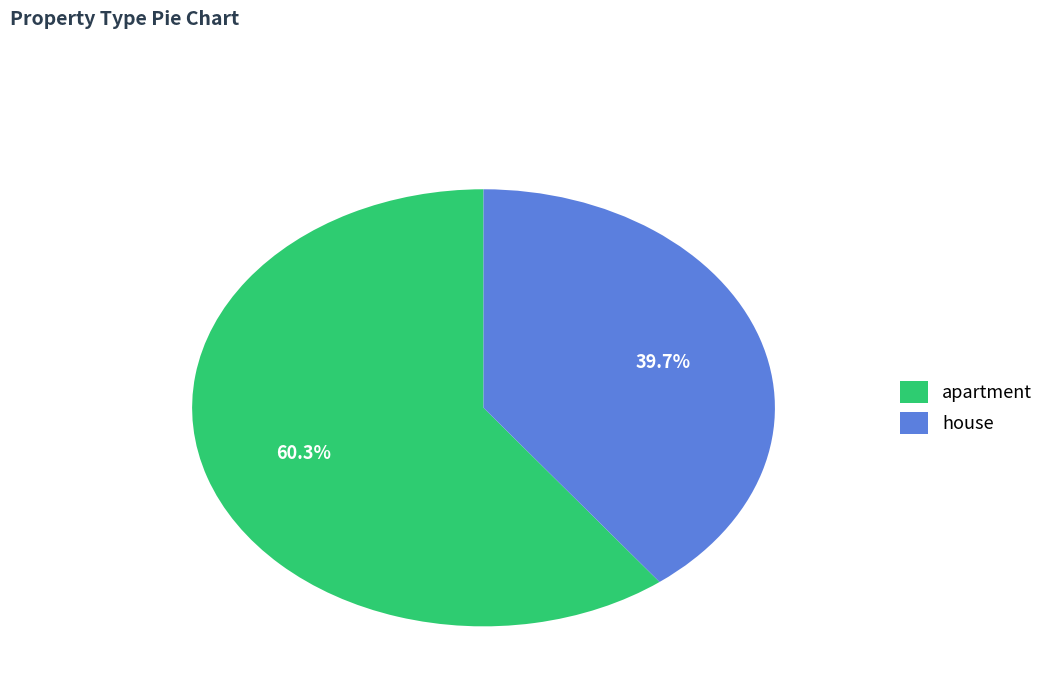

How many segments does this pie chart have?

2